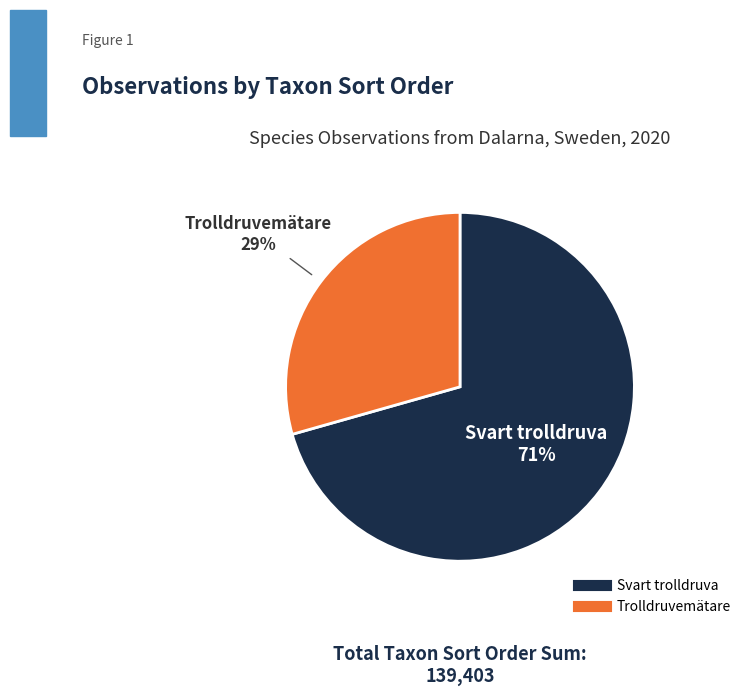

To the nearest percent, what is the average slice percentage?

50%